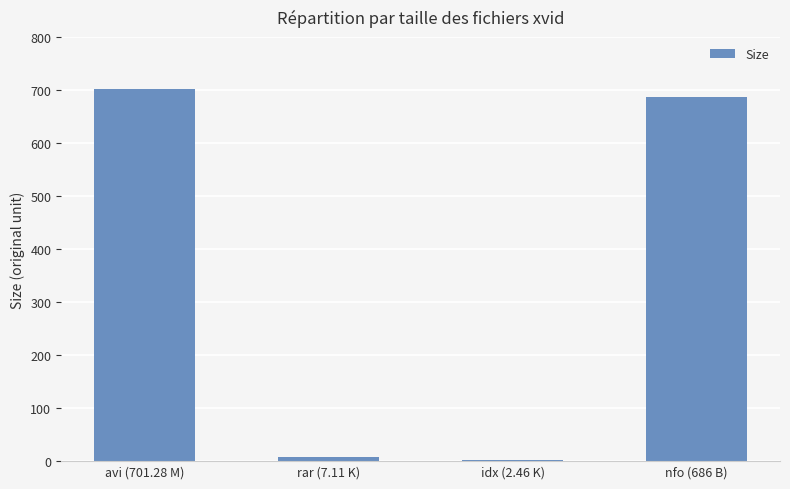

The chart shows a value of 955.1 at avi (701.28 M). True or false?

False